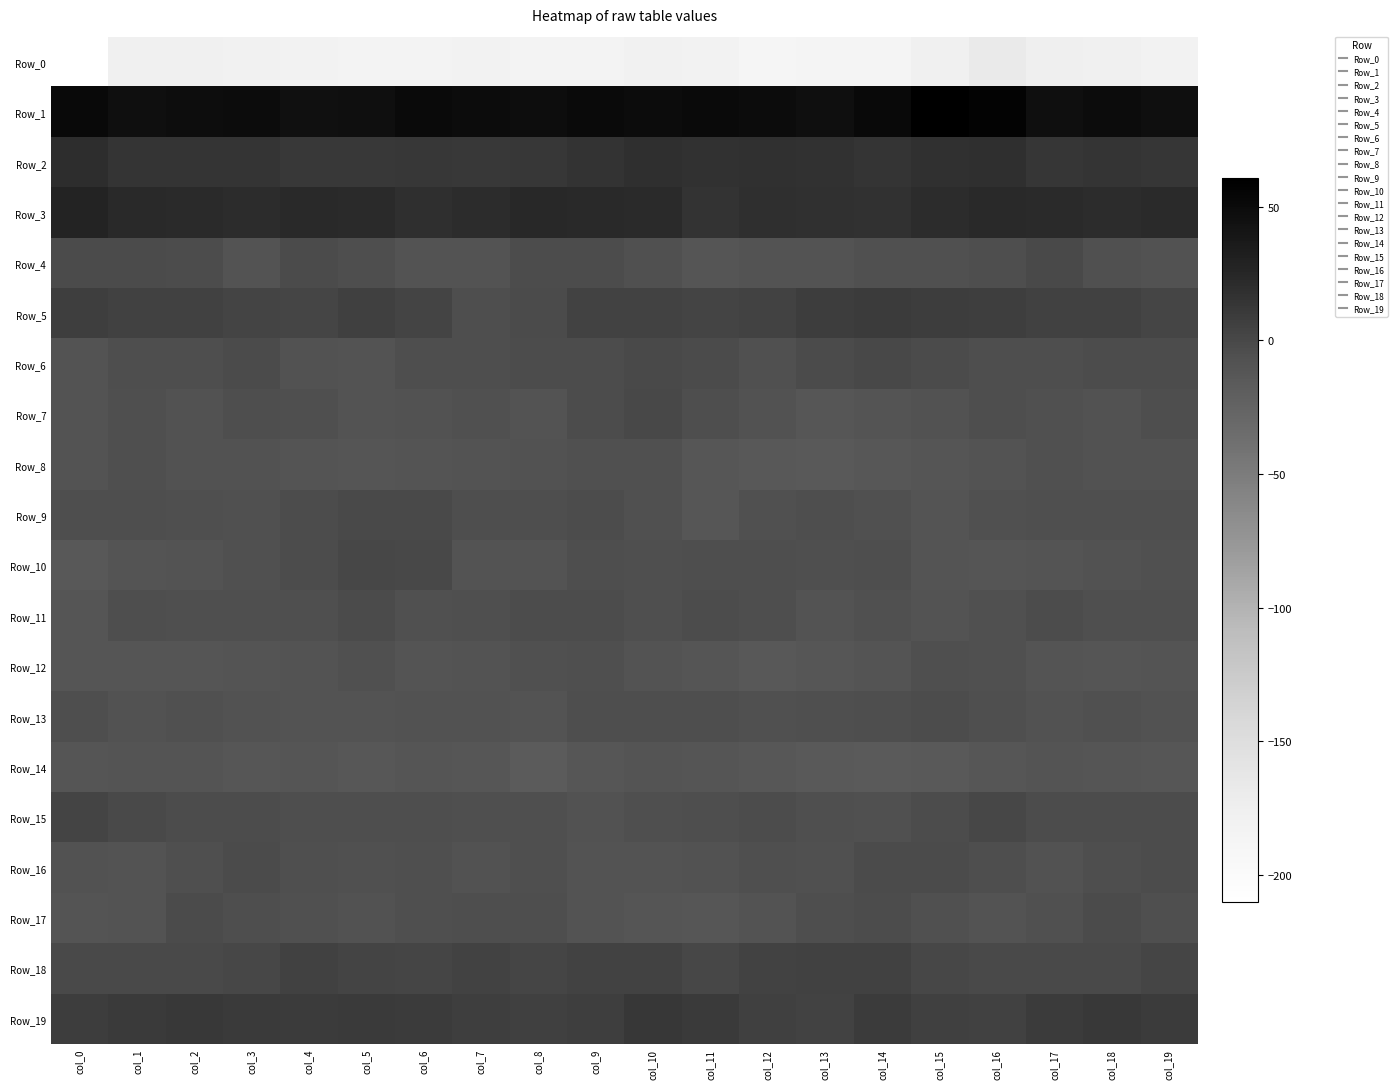

At how many categories does at least one series exceed 59?

1